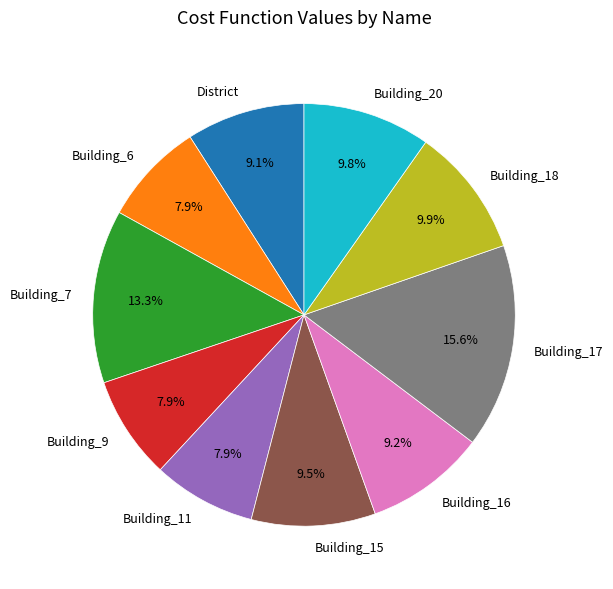

How much of the chart is everything except Building_9?

92.1%